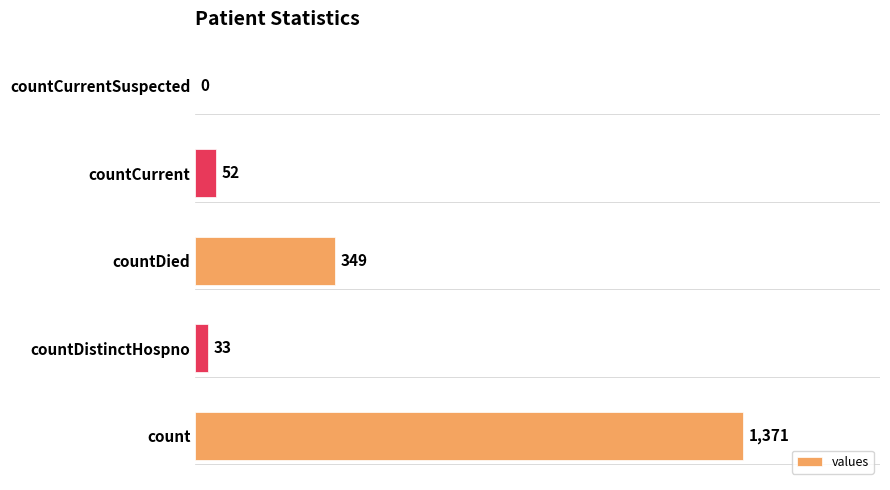

Reading top to bottom, what are all the values shown in this chart?

countCurrentSuspected=0	countCurrent=52	countDied=349	countDistinctHospno=33	count=1371